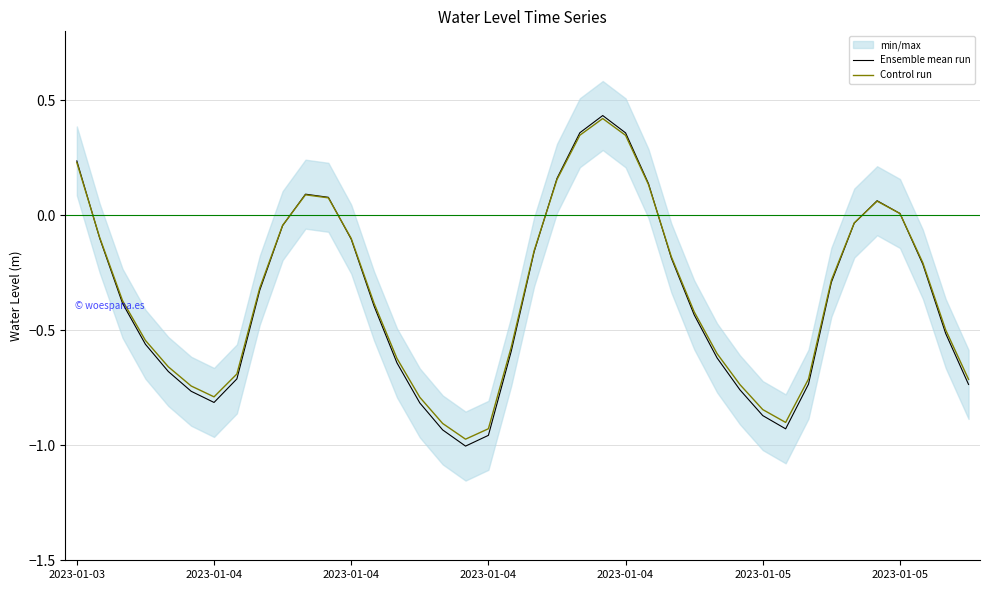

Which series has the largest range (max minus min)?

Ensemble mean run